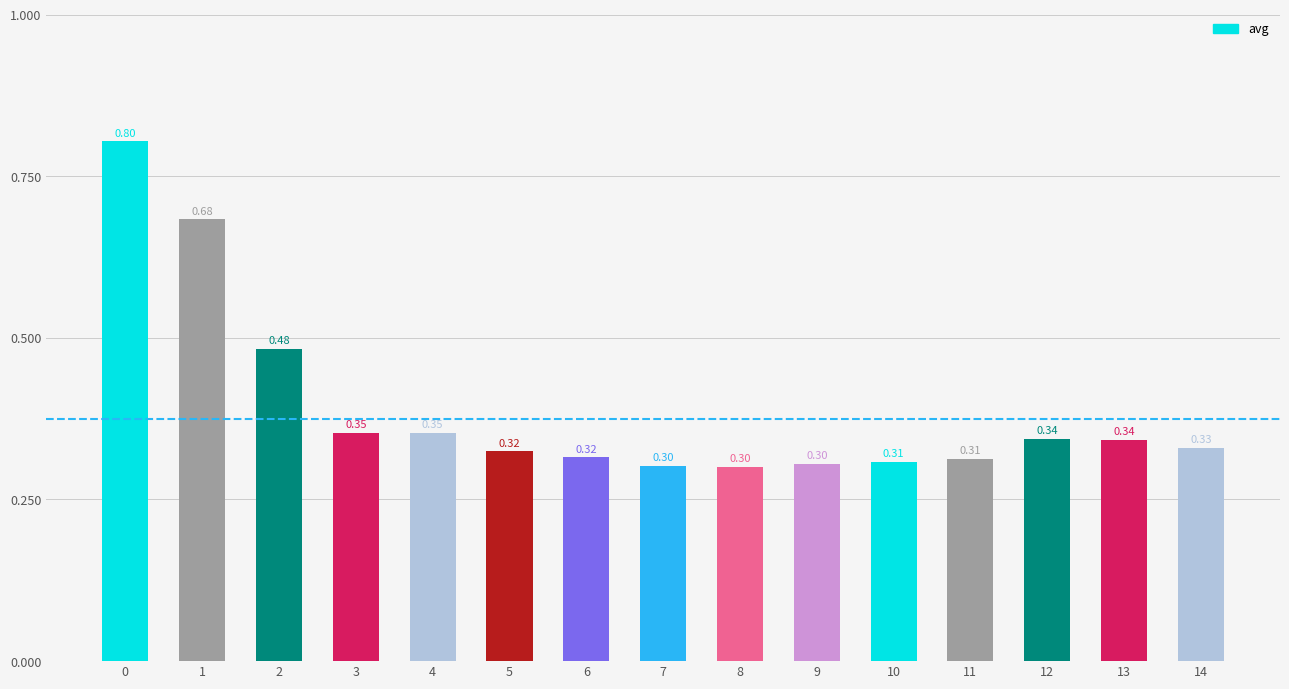

Count the number of data series in this chart.

1